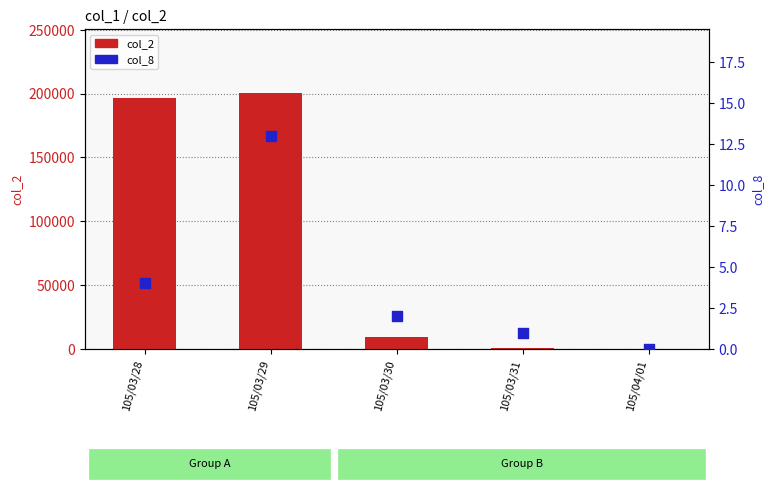

Which series reaches the maximum Y coordinate?

col_2 (amount)